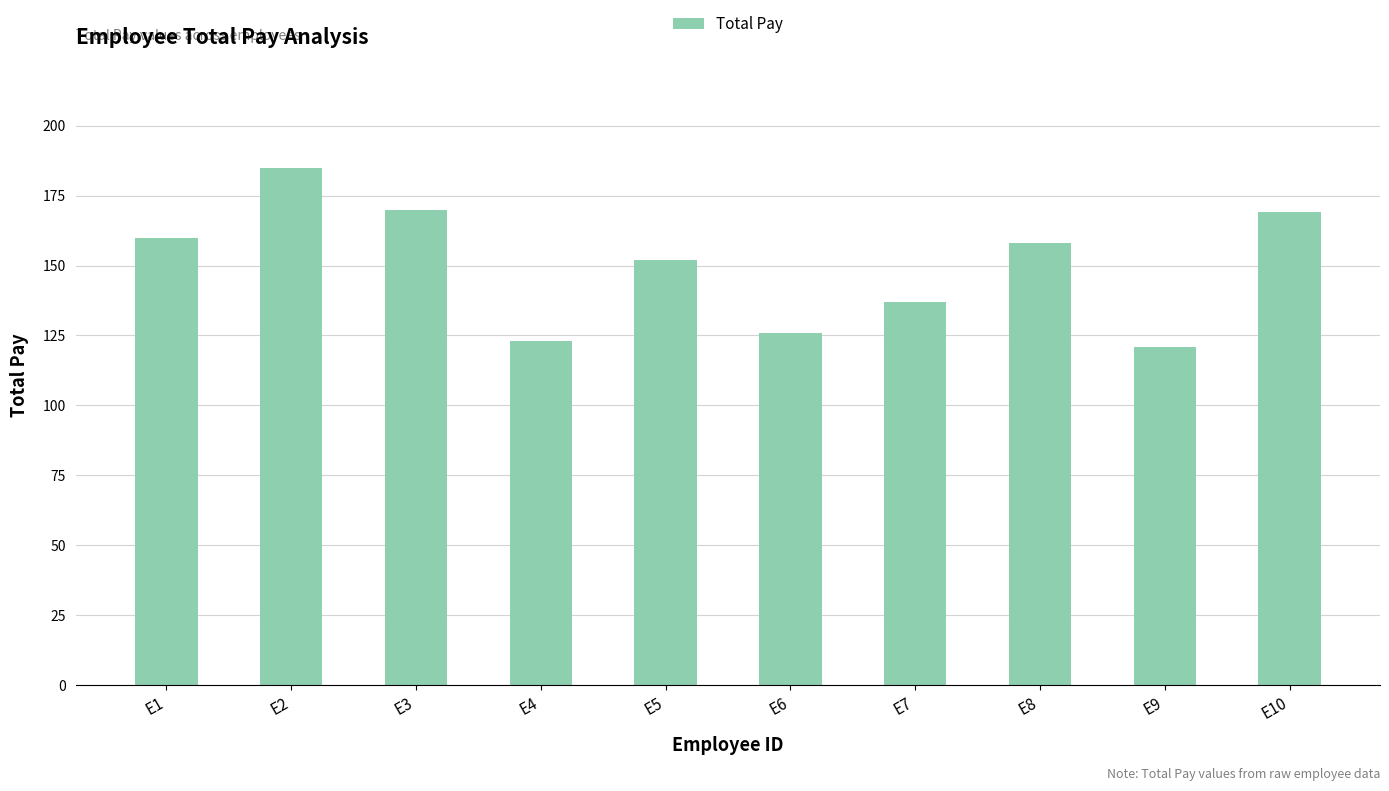

Where does the data first go above 158?

E1